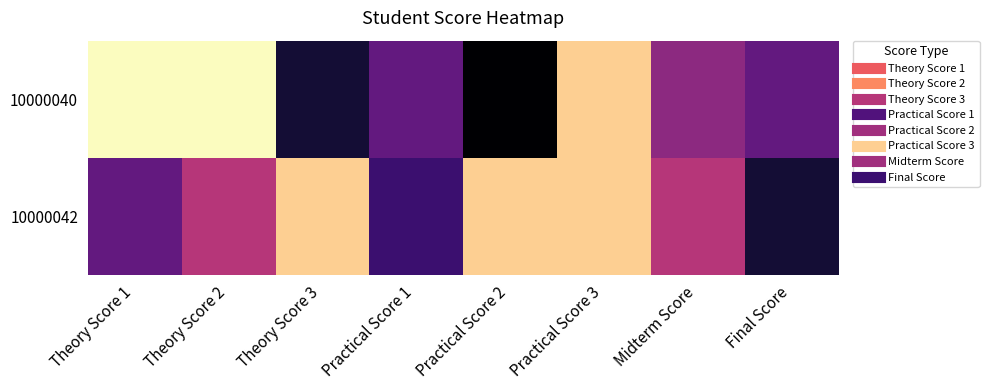

What is the total value across all series at Theory Score 2?

15